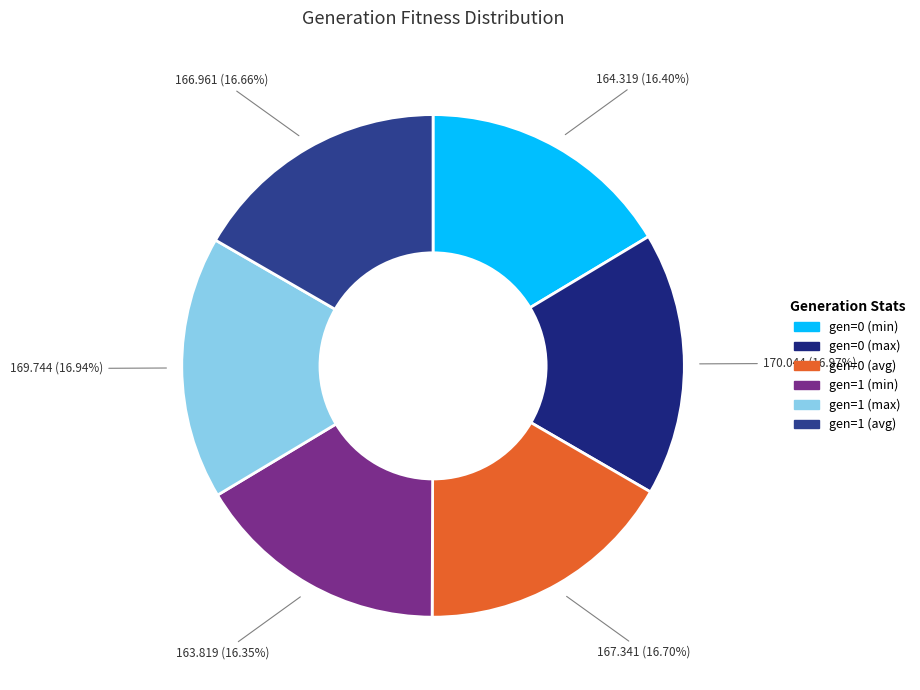

The gen=0 (avg) slice represents 17% of the pie. True or false?

True